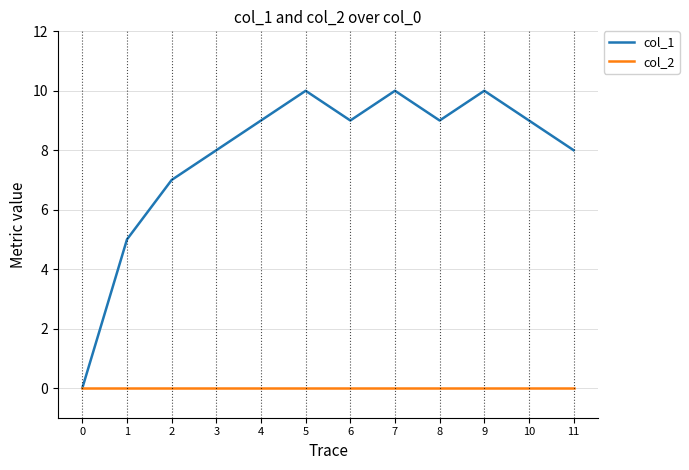

At which category does col_1 reach its first local peak?

5